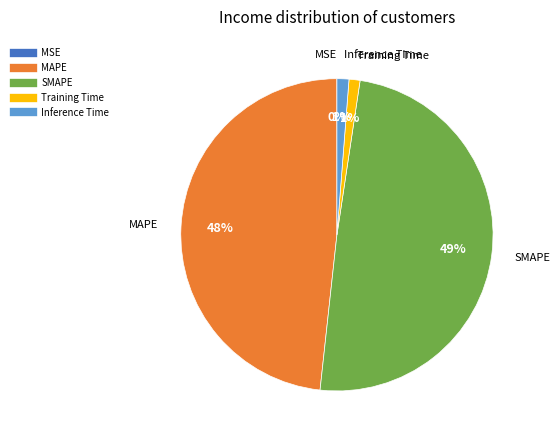

Does Training Time represent more than half of the total?

No